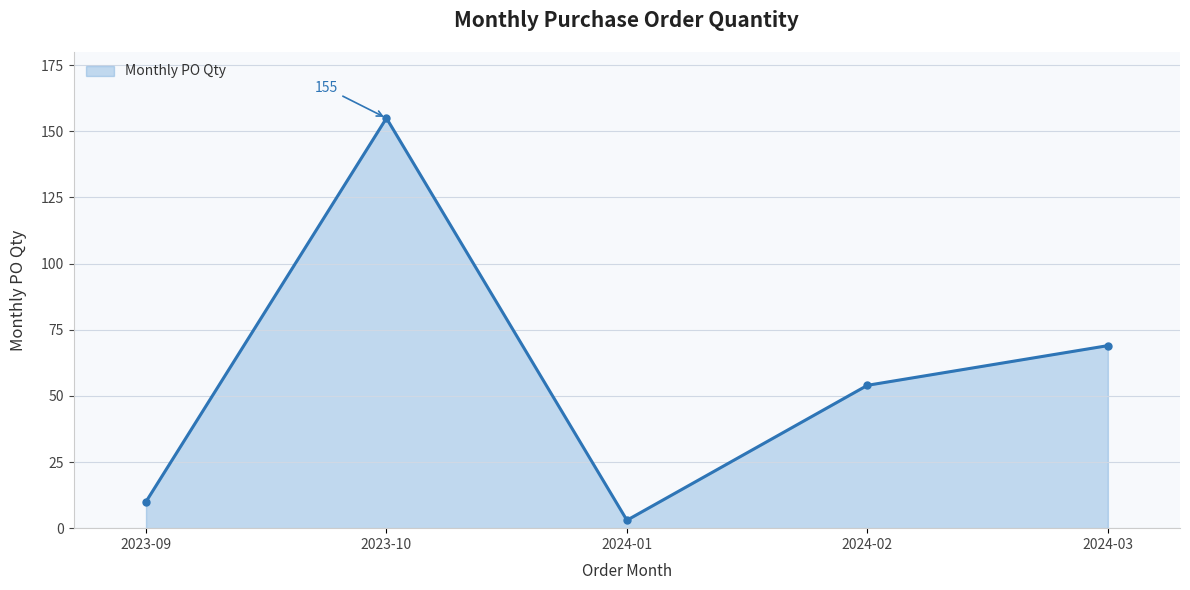

True or false: there are more than 0 points higher than both neighbors.

True